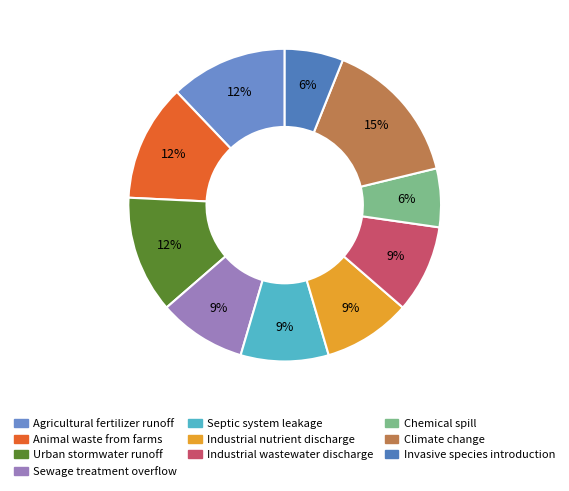

To the nearest percent, what is the difference between the Invasive species introduction and Animal waste from farms slice percentages?

6%